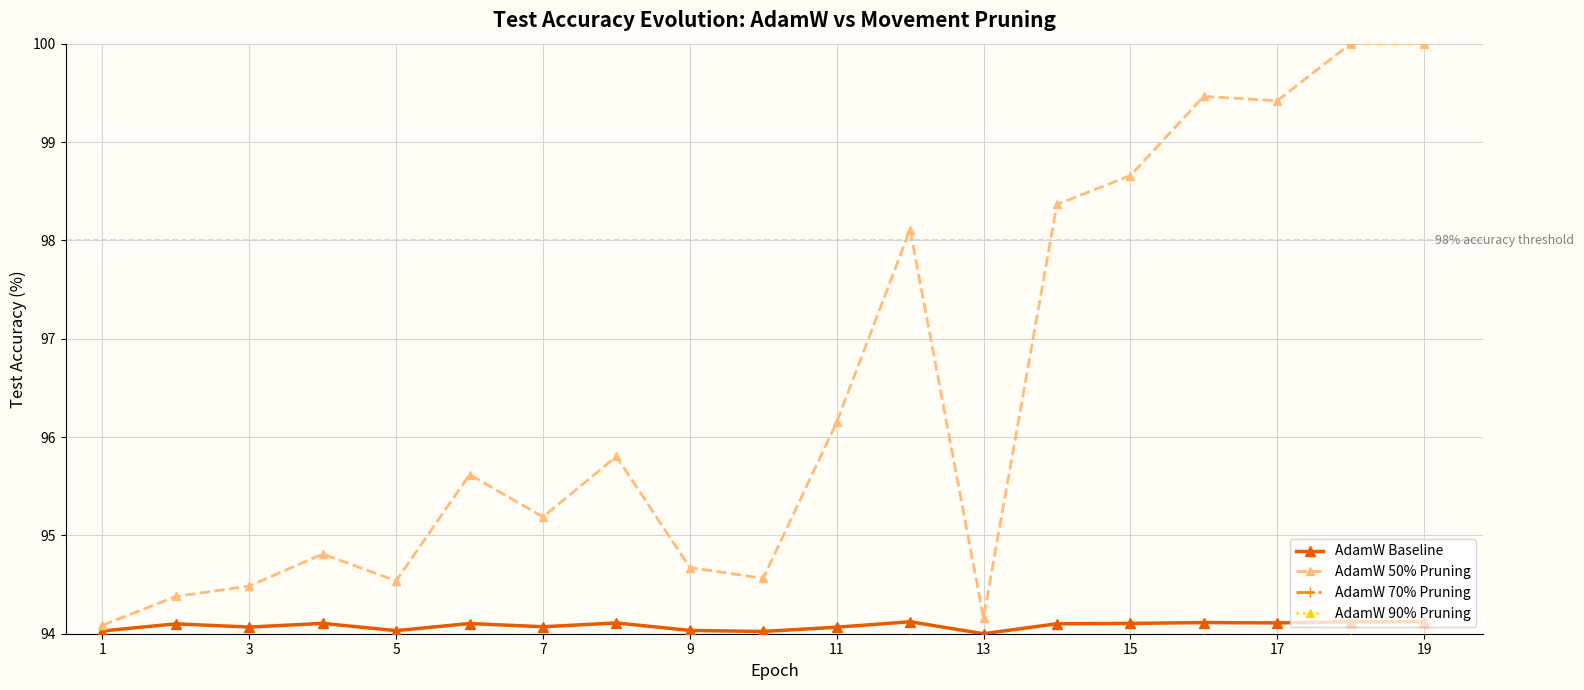

What is the value of the English point at the 19th from the left?

94.1